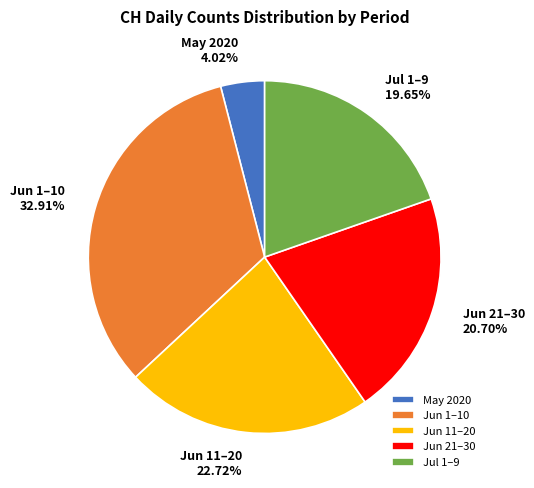

Combined, do Jul 1–9 and Jun 11–20 account for over 50%?

No